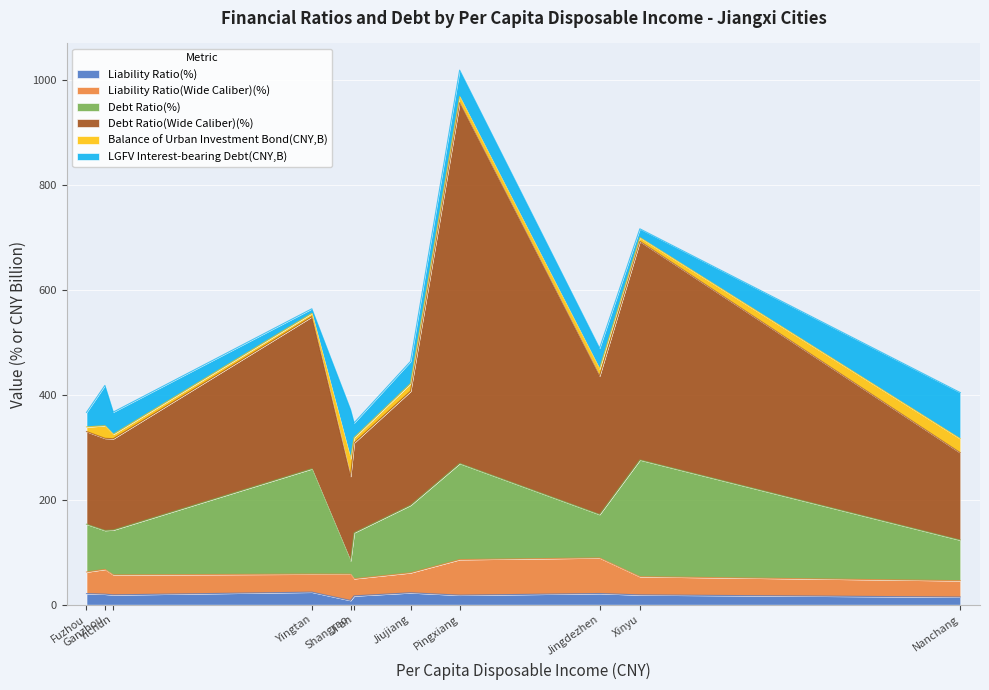

What is the difference between the maximum and minimum values in the Liability Ratio(%) series?

15.9